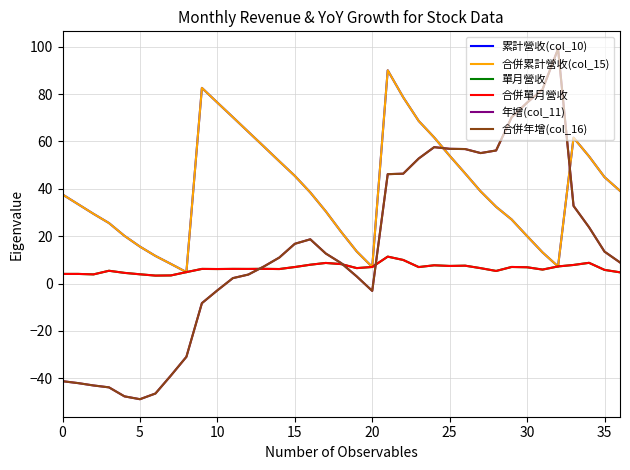

At which label does 年增(col_11) reach its peak?

32